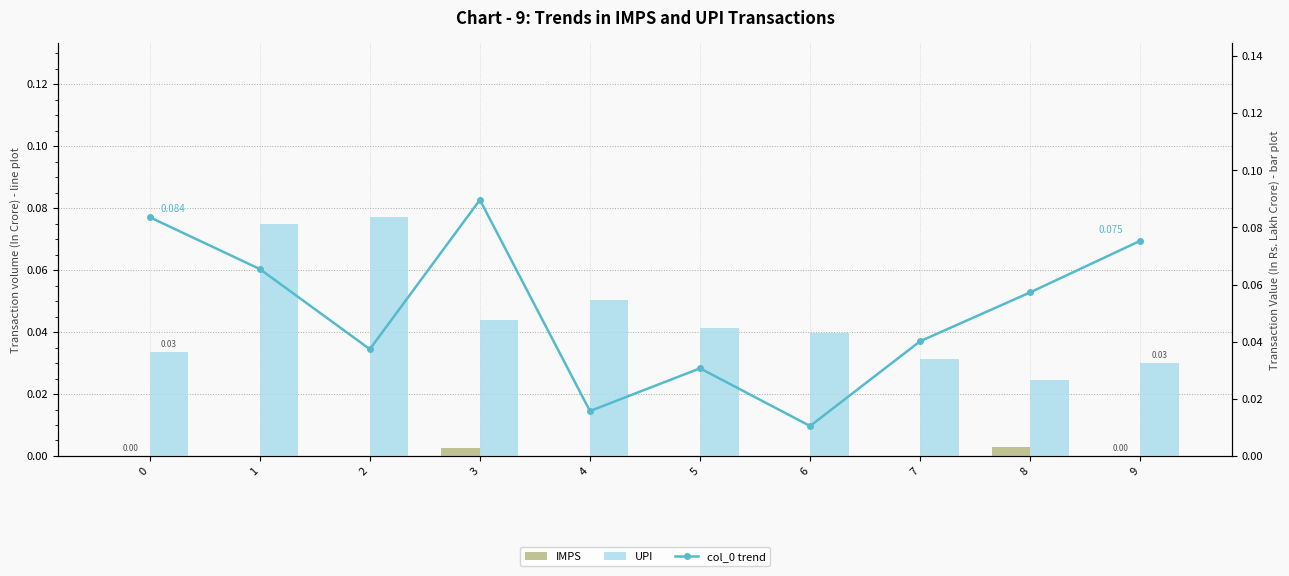

What is the difference between the second highest and minimum values in the UPI series?

0.1